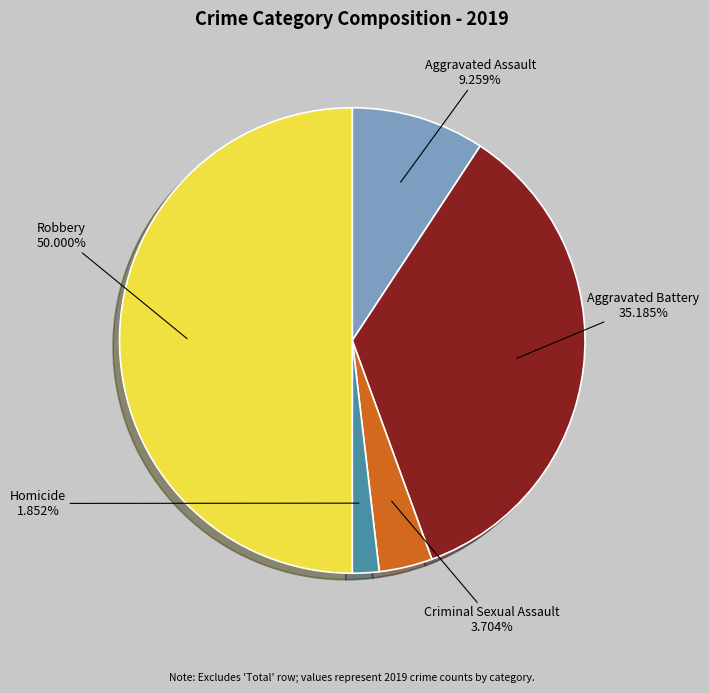

How many slices are in this pie chart?

5